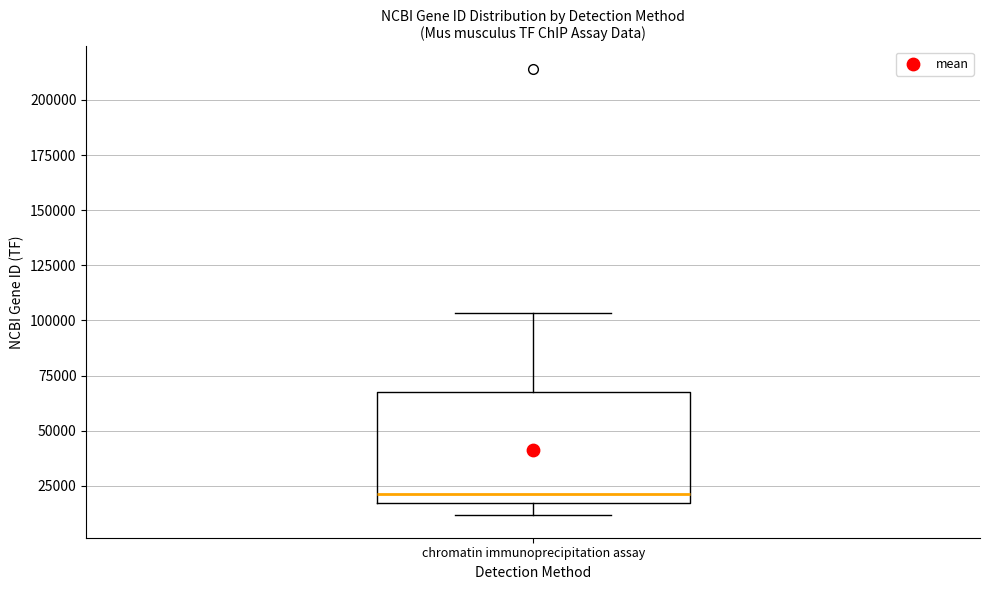

Where is the lower edge of the box for chromatin immunoprecipitation assay on the y-axis? The values are not printed on the chart, so give them approximately, as read against the axis.

15000